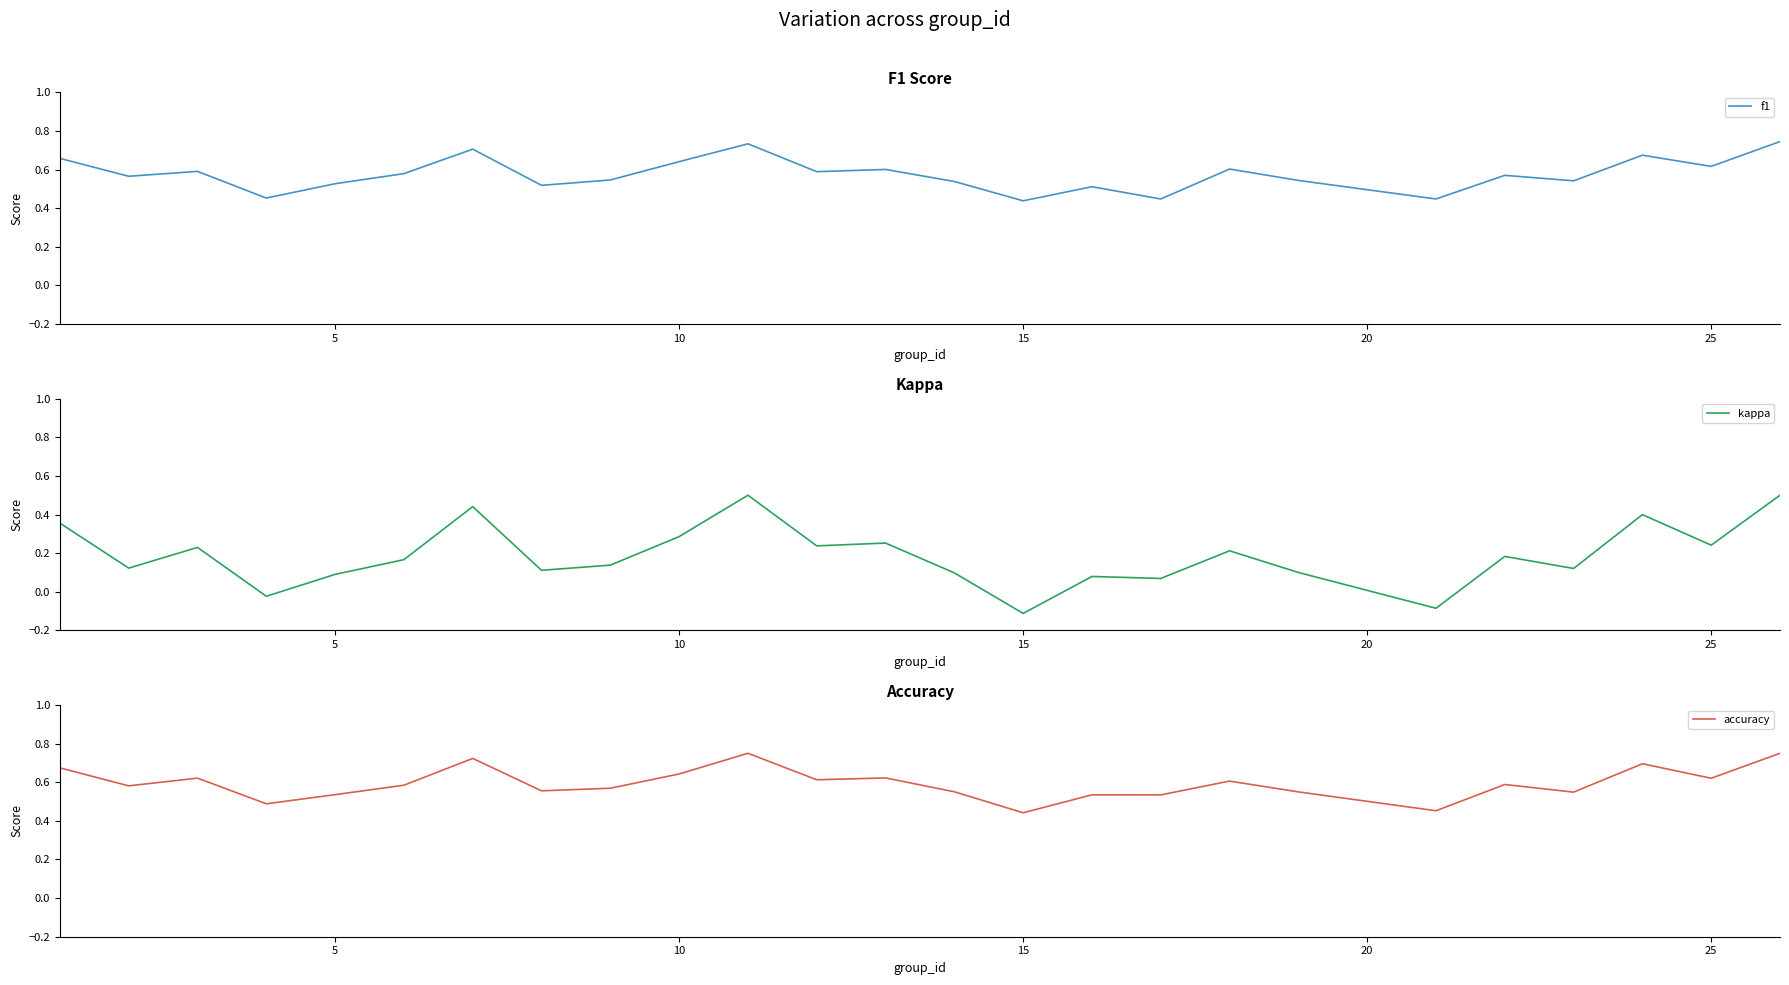

True or false: f1 and accuracy cross at least once.

False